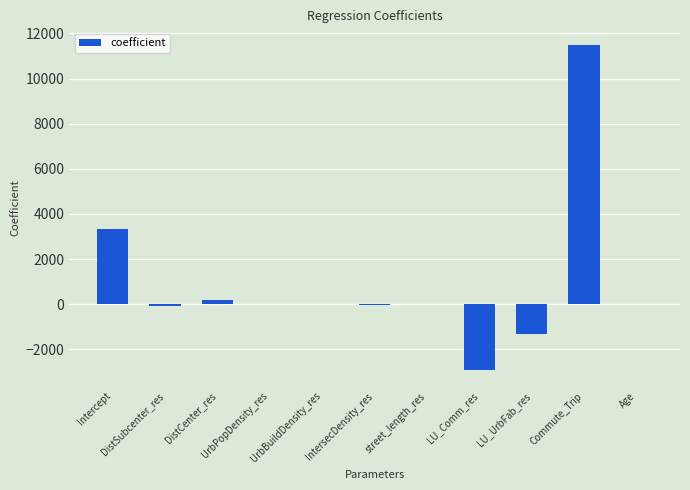

What is the sum of all values?

10762.6